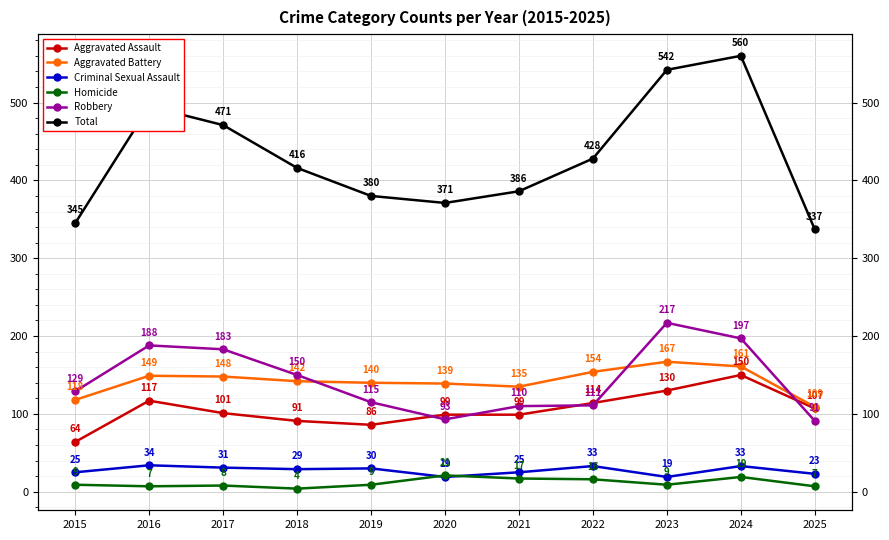

Which series has the largest total across all categories?

Total